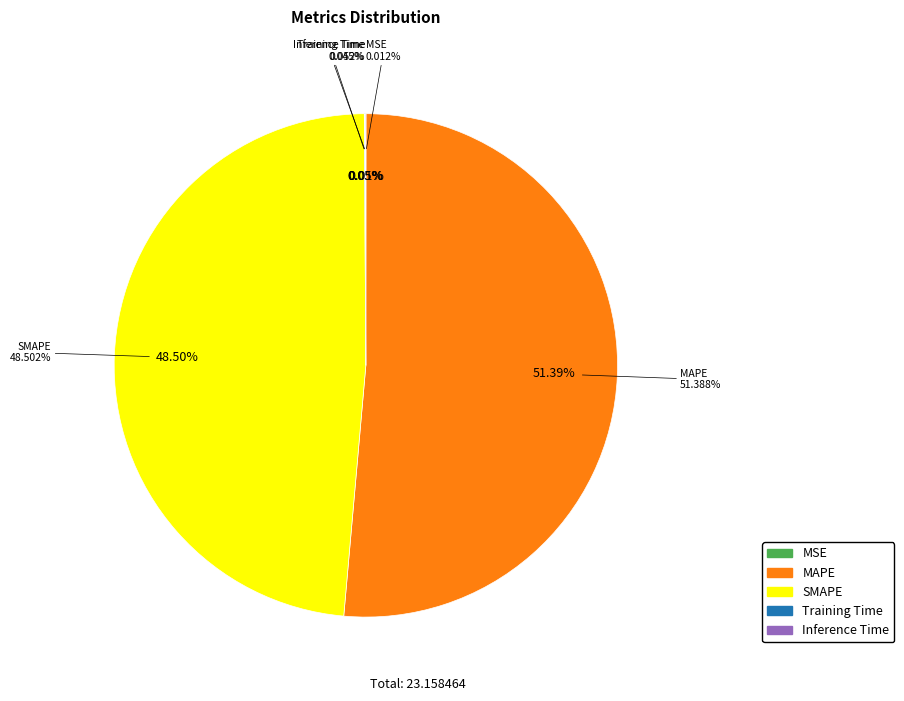

Approximately how many times larger is the value at SMAPE compared to MAPE?

0.9